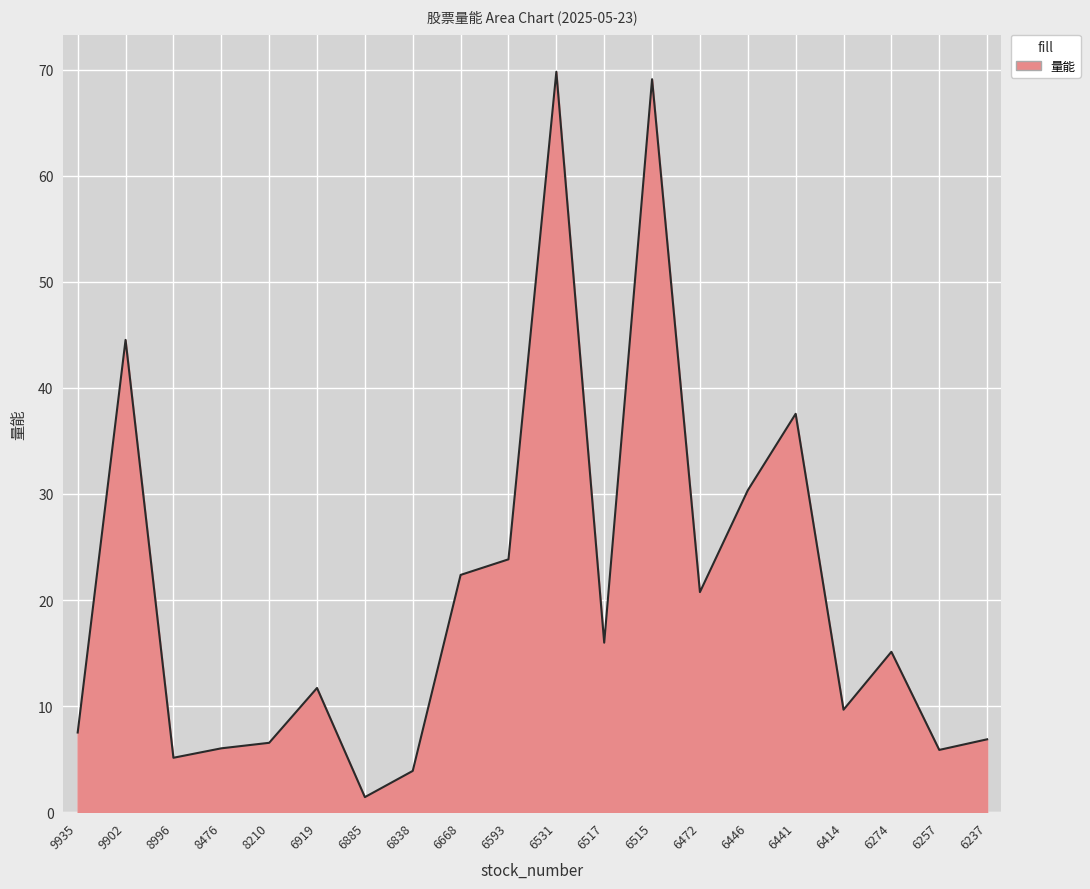

The chart shows a value of 30.4 at 6446. True or false?

True